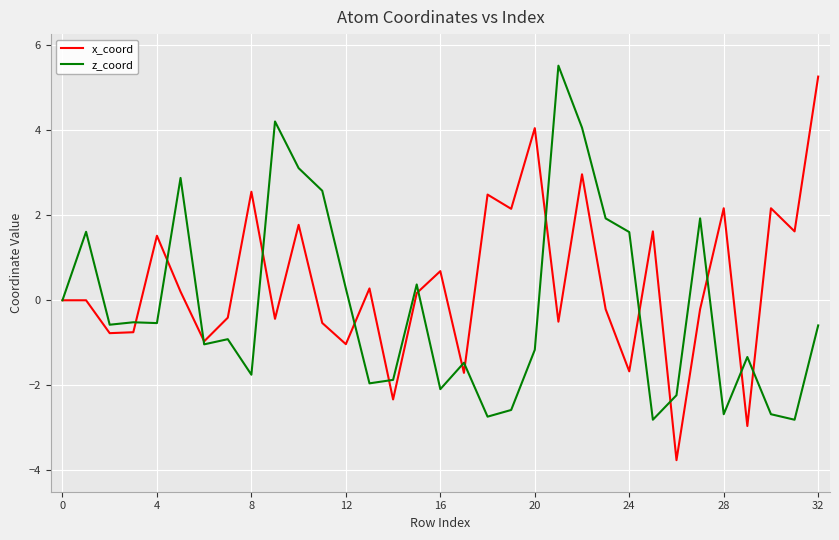

What is the minimum value for z_coord?

-2.8